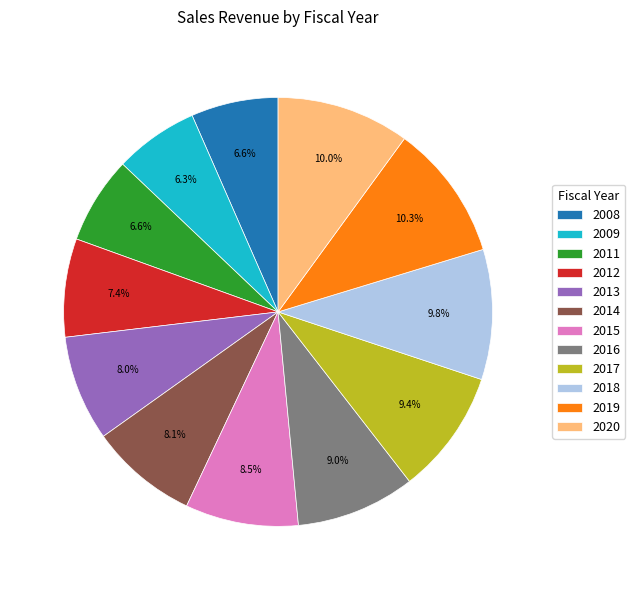

How much of the chart is everything except 2014?

91.9%